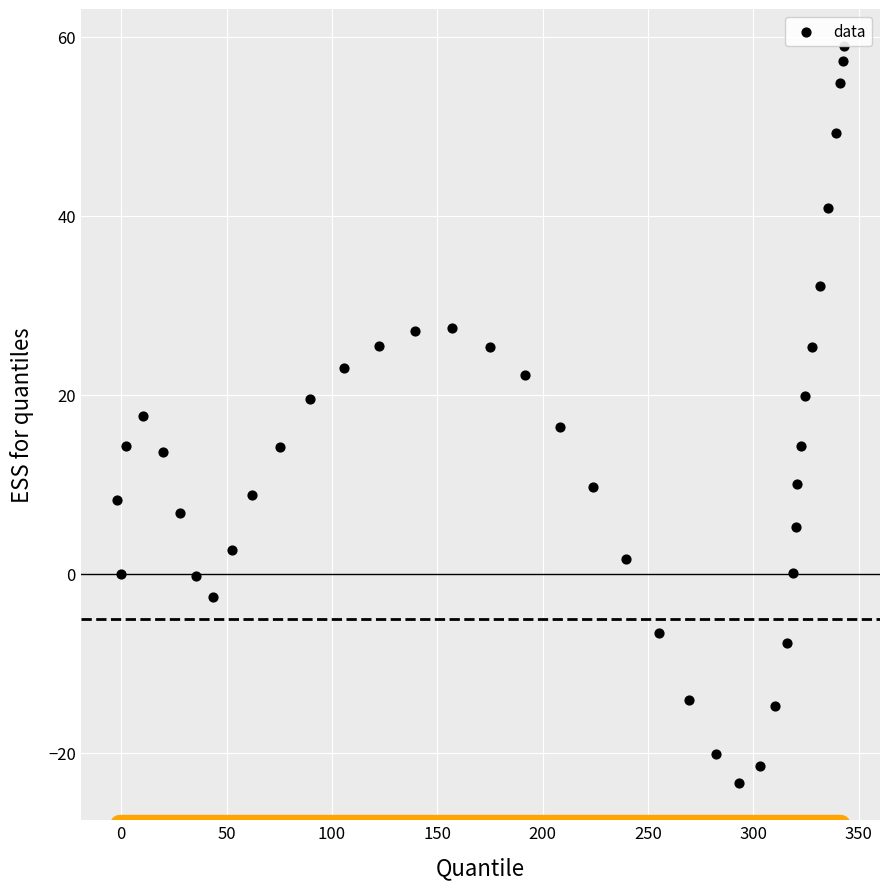

What is the range of Y values (max minus min)?

82.4